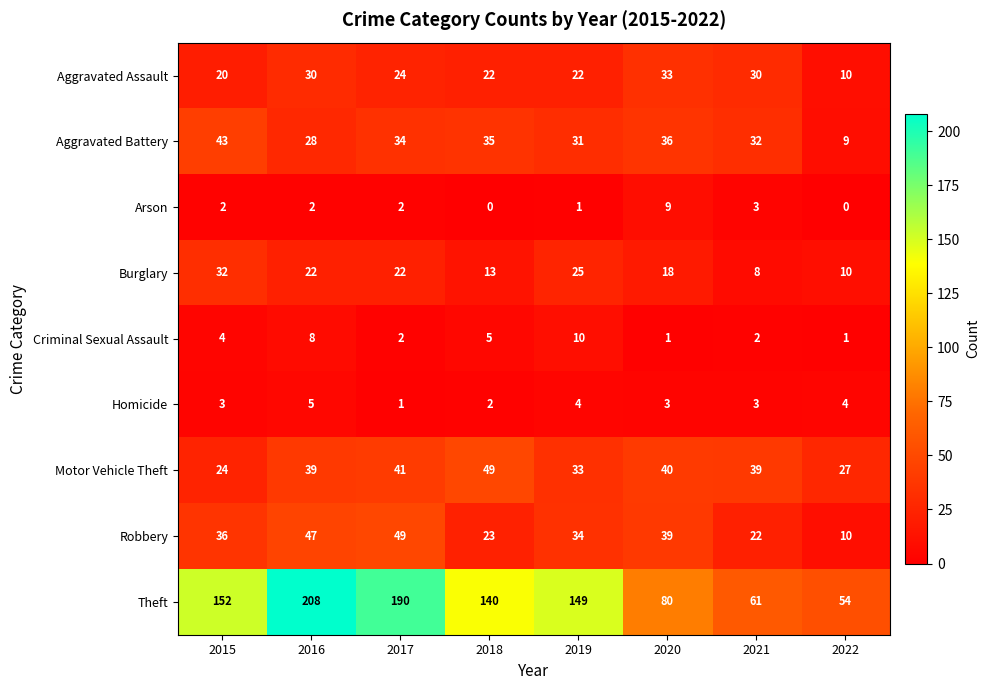

At which label does Motor Vehicle Theft reach its minimum?

2015